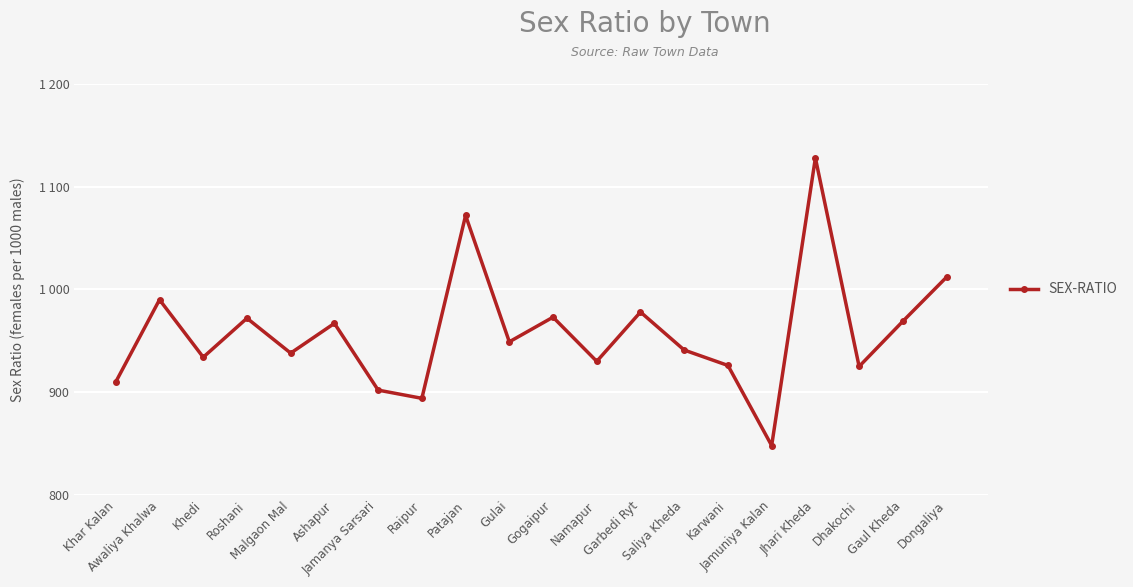

What is the sum of the values at Khedi and Gogaipur?

1907